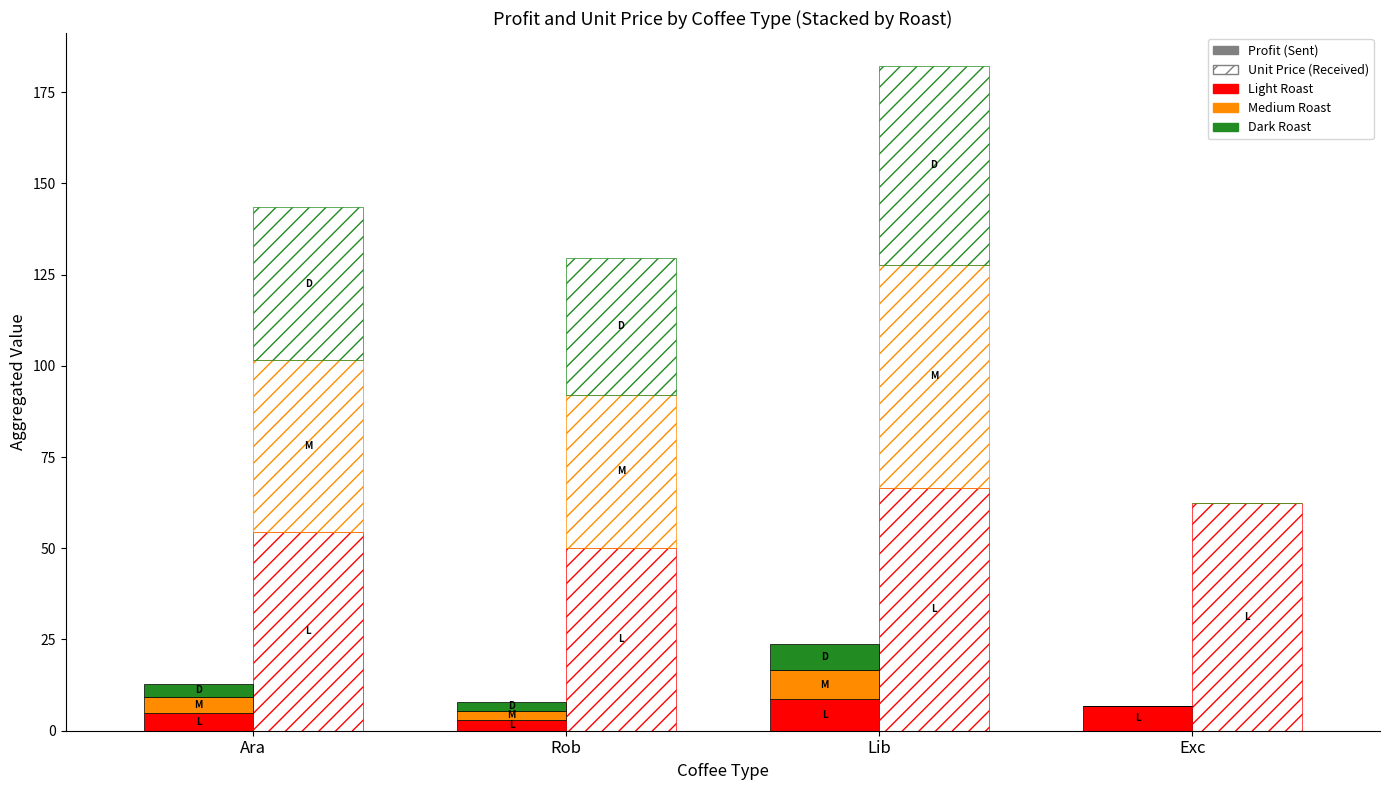

True or false: UnitPrice_D has a value of 29.3 at Exc.

False